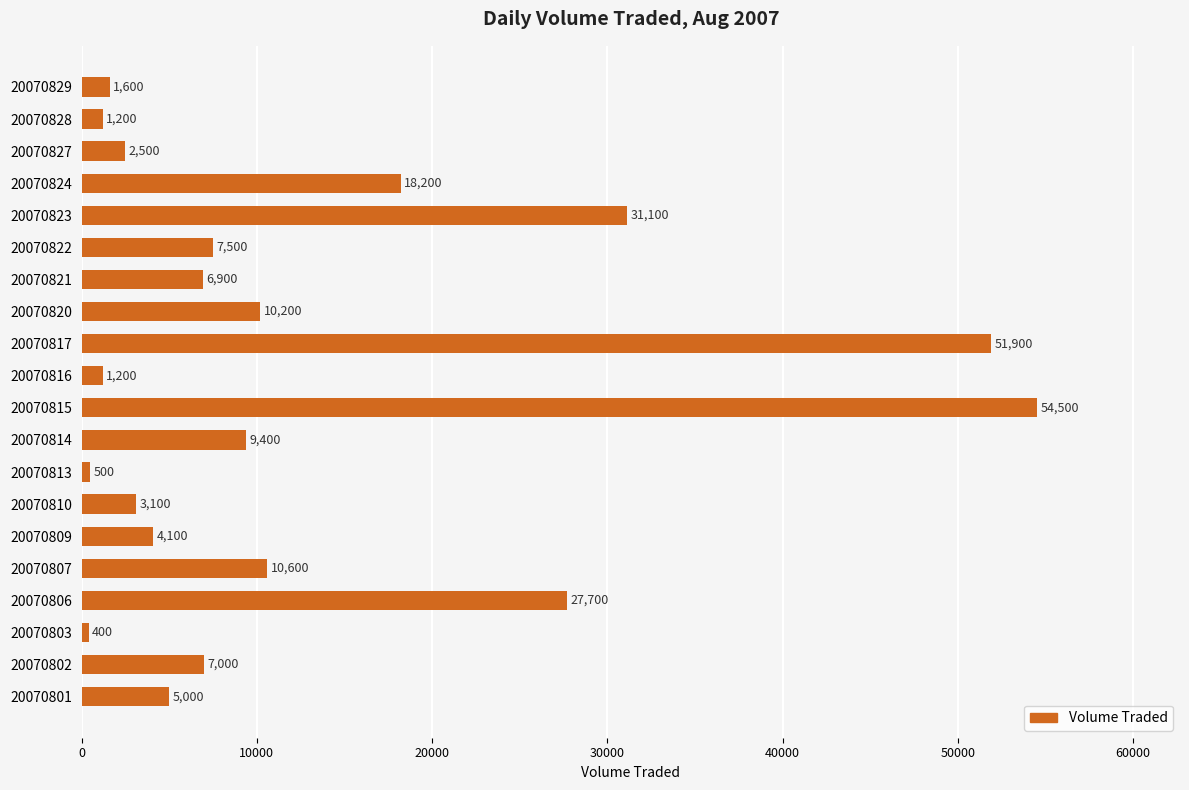

Is it true that the value at 20070829 is 1600?

True